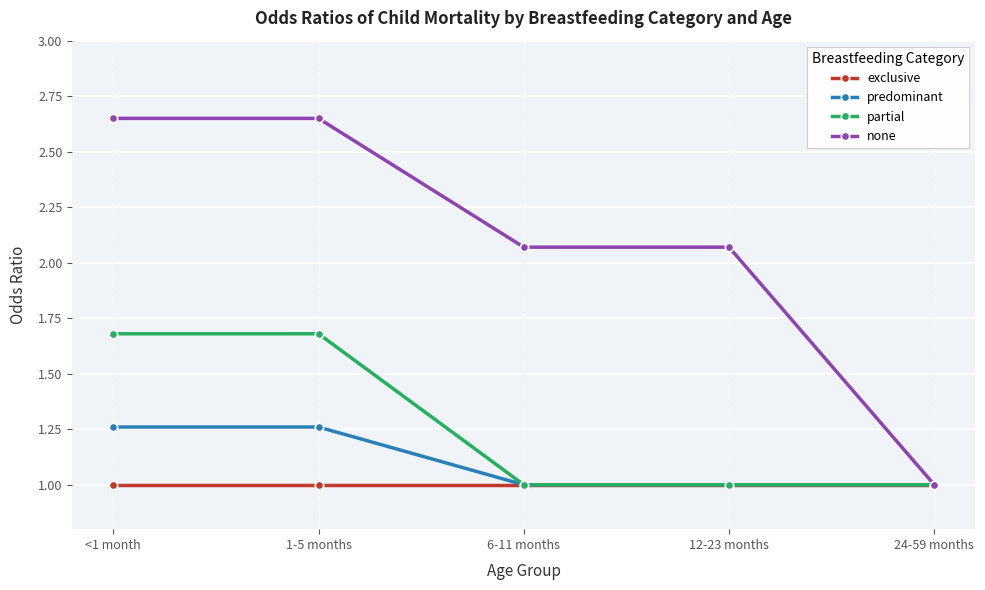

What is the value of the exclusive point at the 5th from the left?

1.0